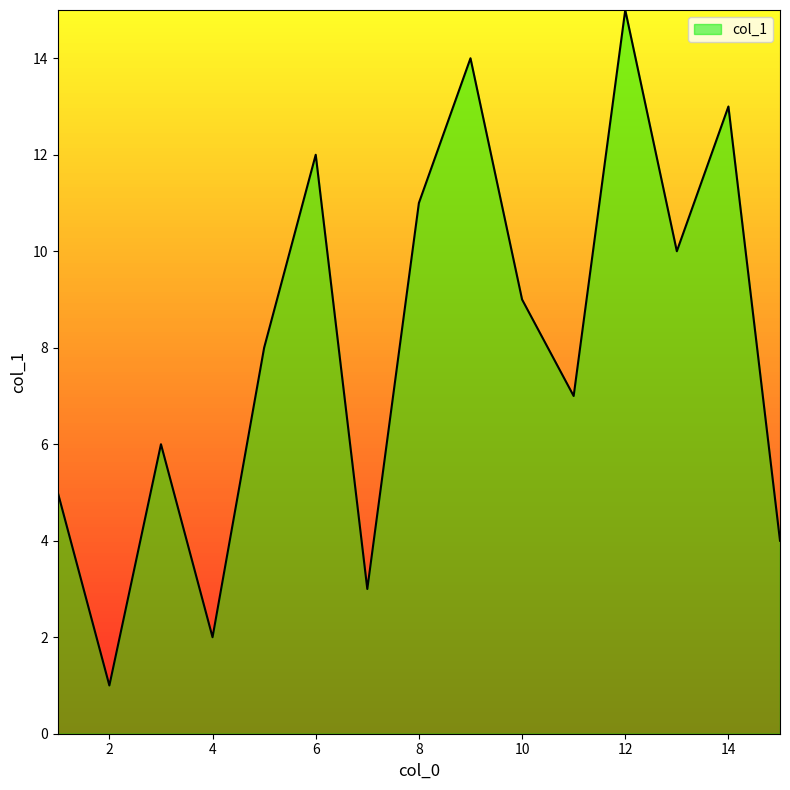

What is the difference between the maximum and minimum values?

14